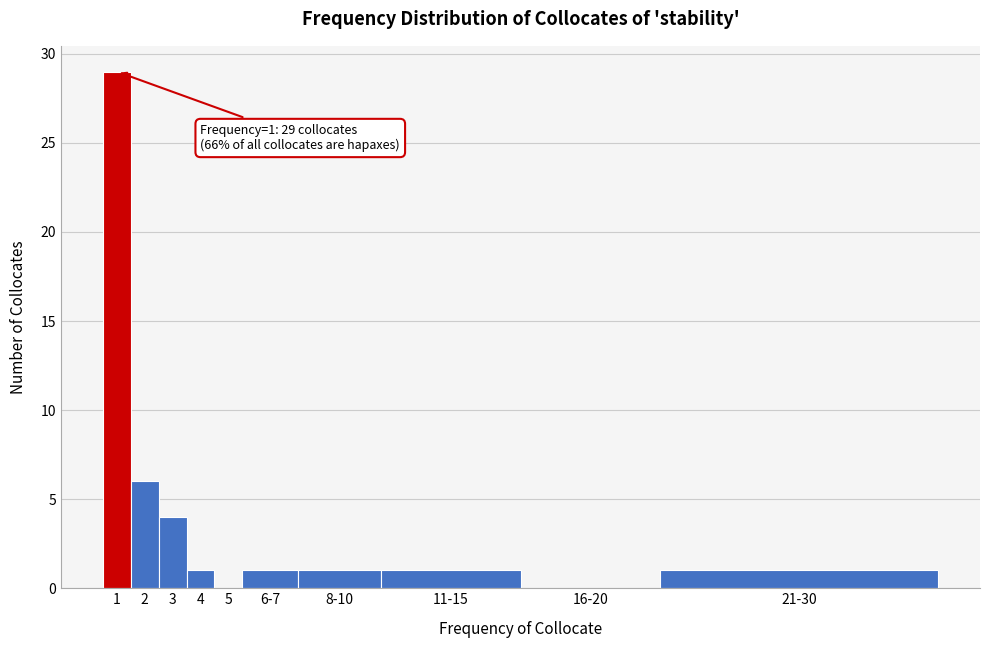

Reading left to right, transcribe all the data shown in this chart.

1=29	2=6	3=4	4=1	5=0	6-7=1	8-10=1	11-15=1	16-20=0	21-30=1